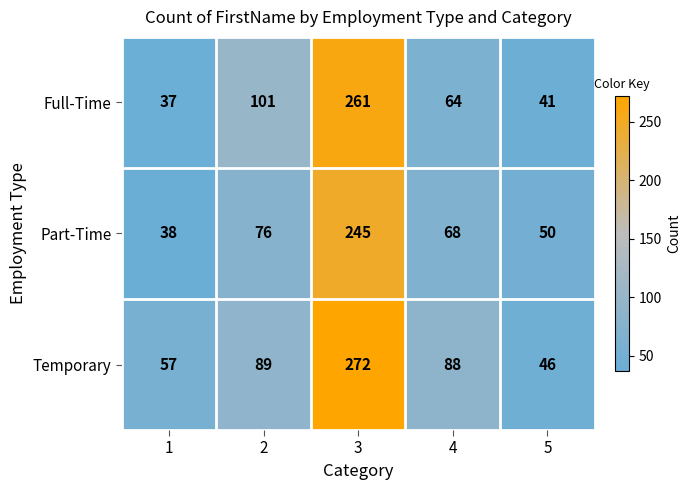

Reading left to right, list all the values displayed in this chart.

Full-Time: 1=37	2=101	3=261	4=64	5=41
Part-Time: 1=38	2=76	3=245	4=68	5=50
Temporary: 1=57	2=89	3=272	4=88	5=46